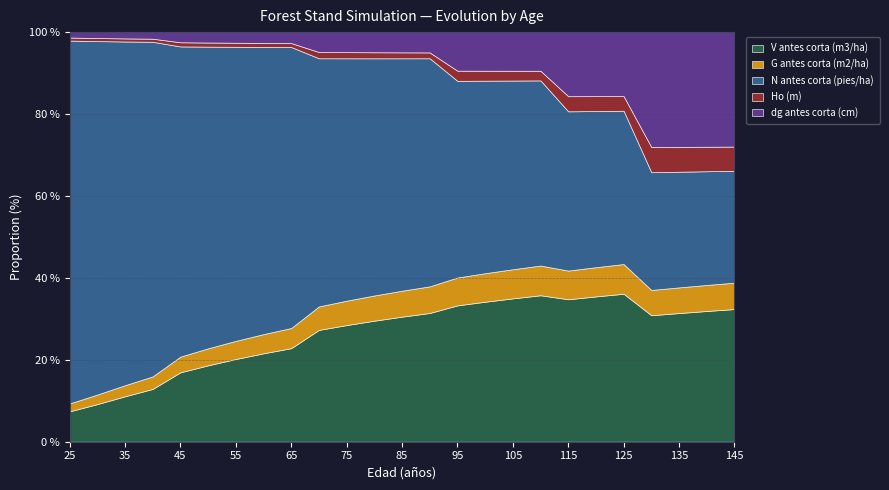

Which series has the largest total across all categories?

N antes corta (pies/ha)